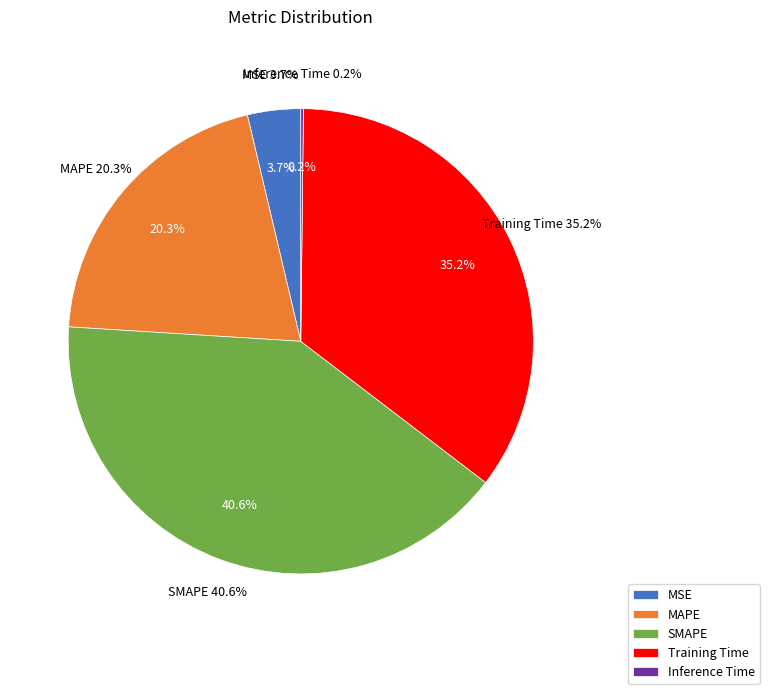

The MAPE slice represents 26% of the pie. True or false?

False